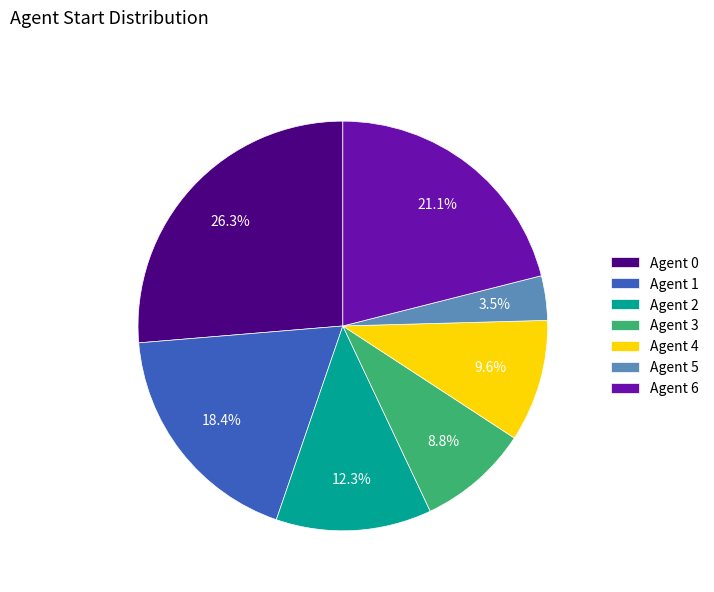

Rank the categories by value from lowest to highest.

Agent 5, Agent 3, Agent 4, Agent 2, Agent 1, Agent 6, Agent 0